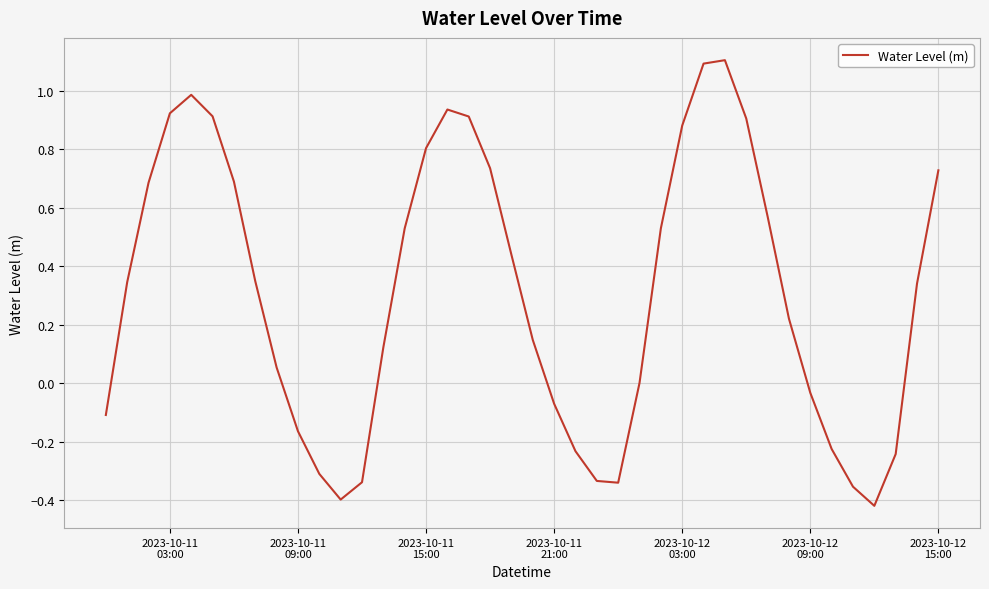

What is the difference between the maximum and minimum values?

1.5